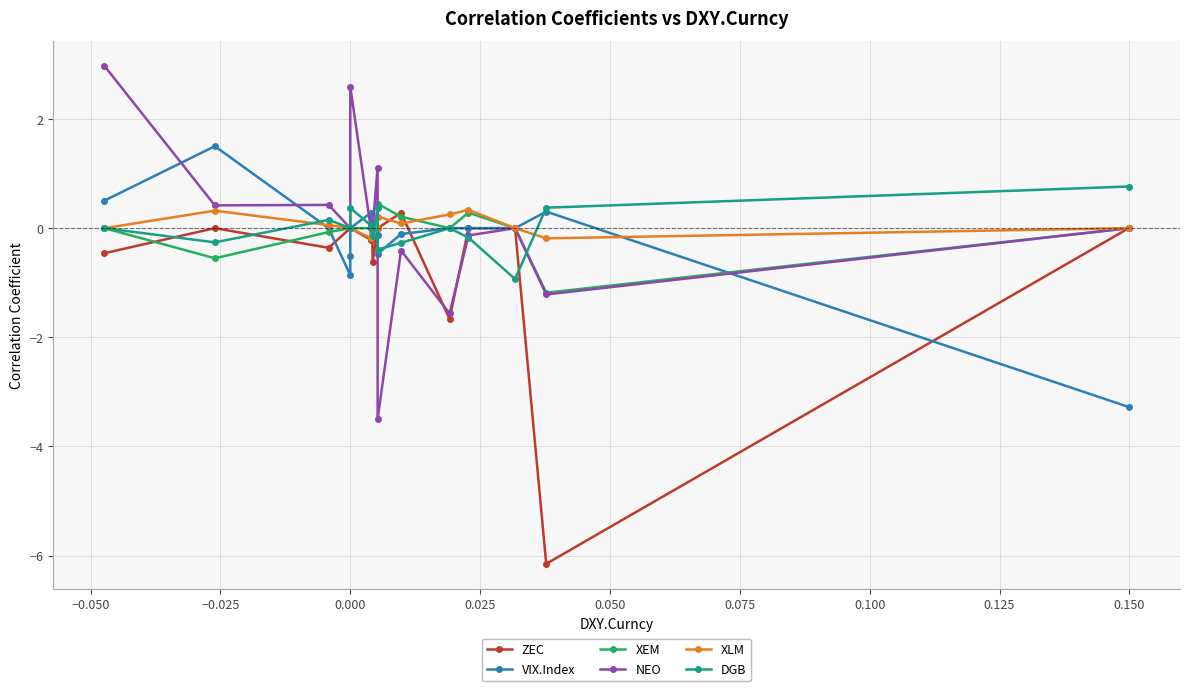

True or false: ZEC has more than 2 points higher than both neighbors.

True